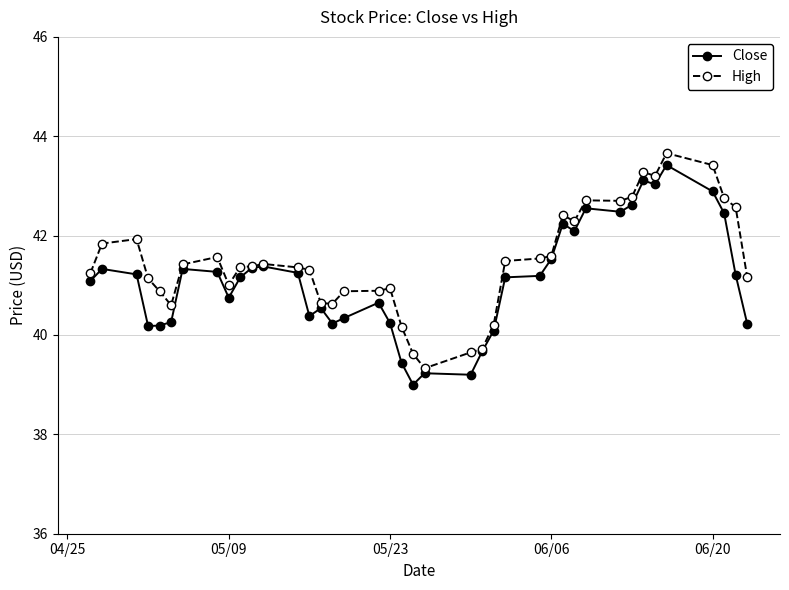

What is the greatest value displayed?

43.7